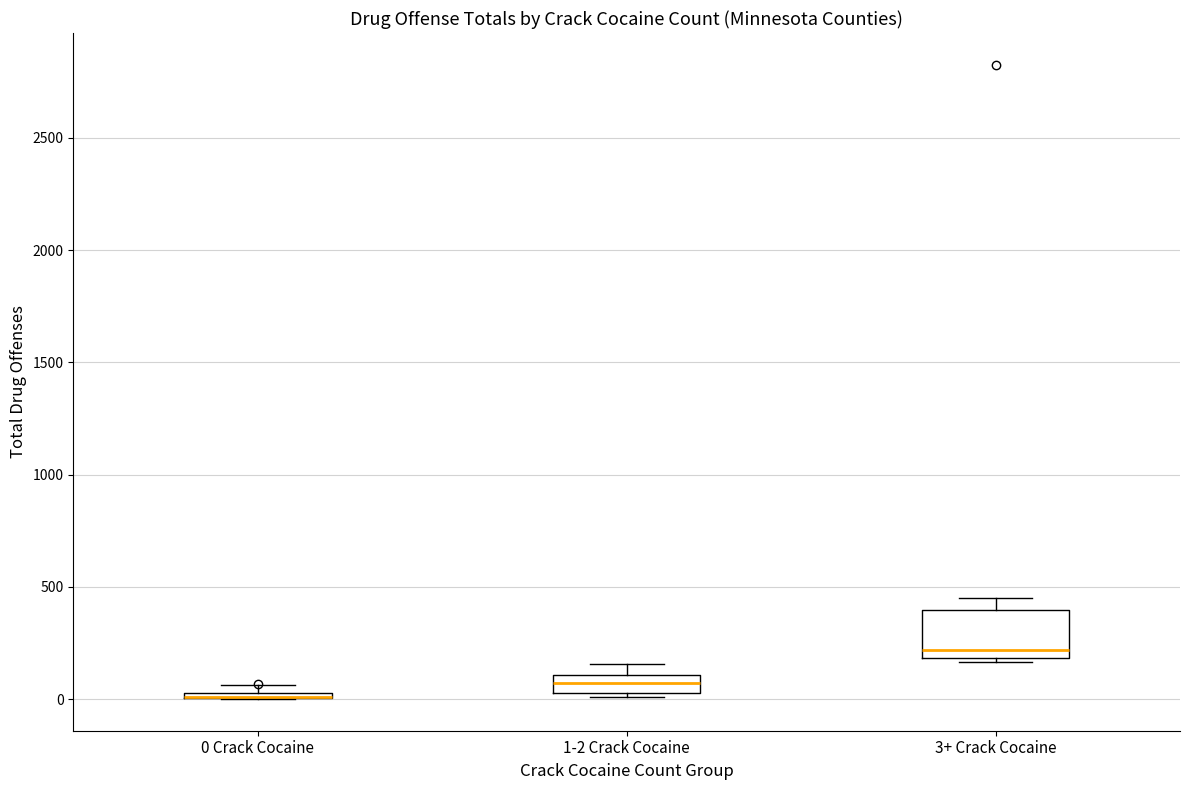

Comparing the boxes themselves (not the whiskers), which one is the tallest?

3+ Crack Cocaine